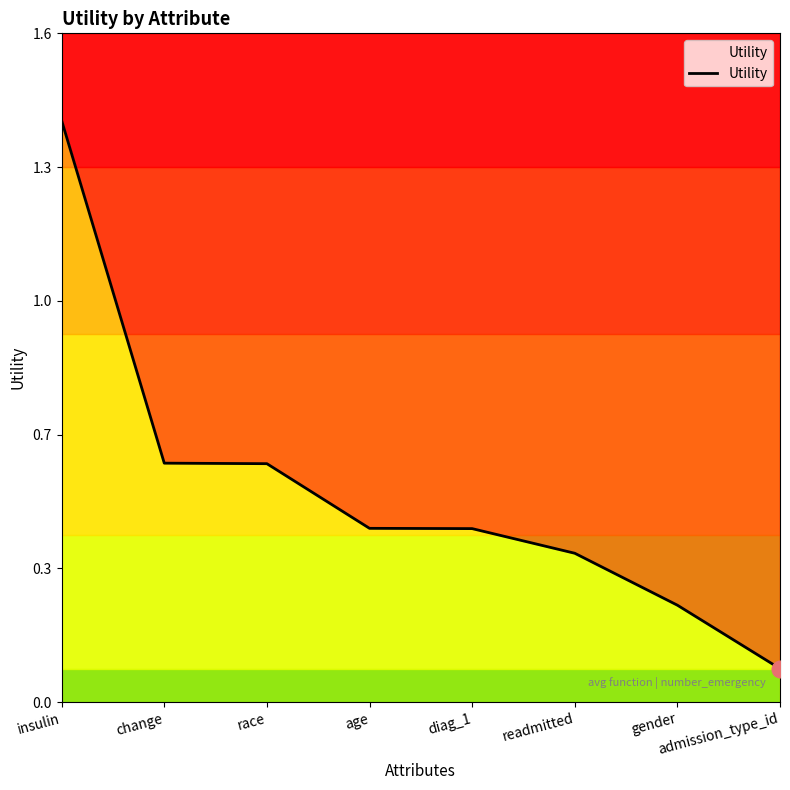

Rank the categories by value from highest to lowest.

insulin, change, race, age, diag_1, readmitted, gender, admission_type_id